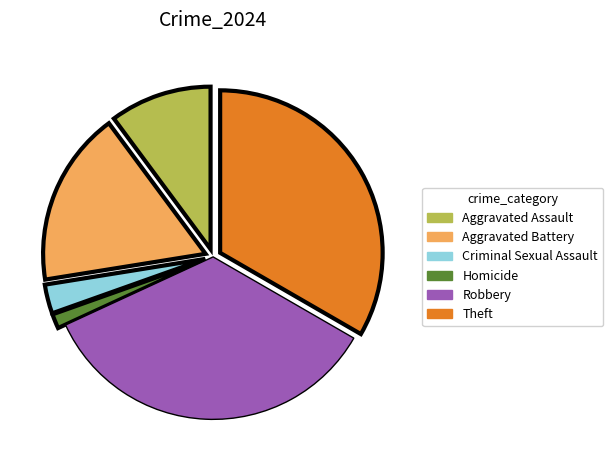

The Theft slice represents 33% of the pie. True or false?

True